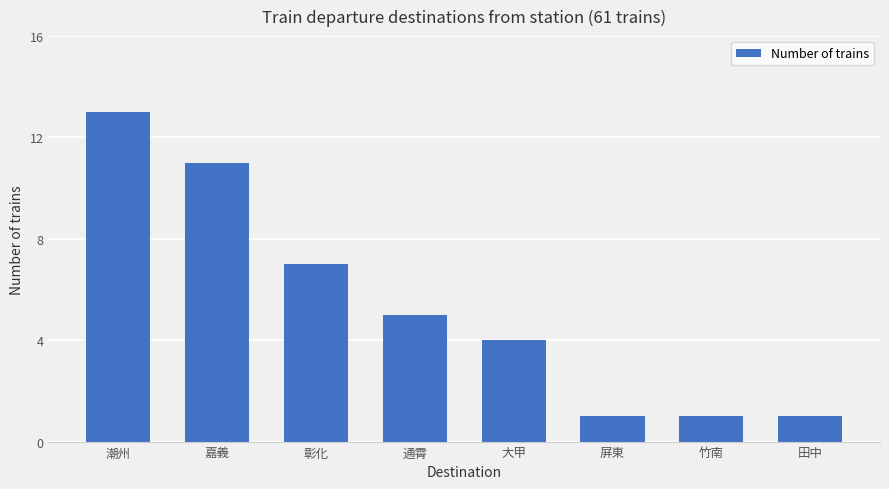

How many values are between 1 and 11?

7